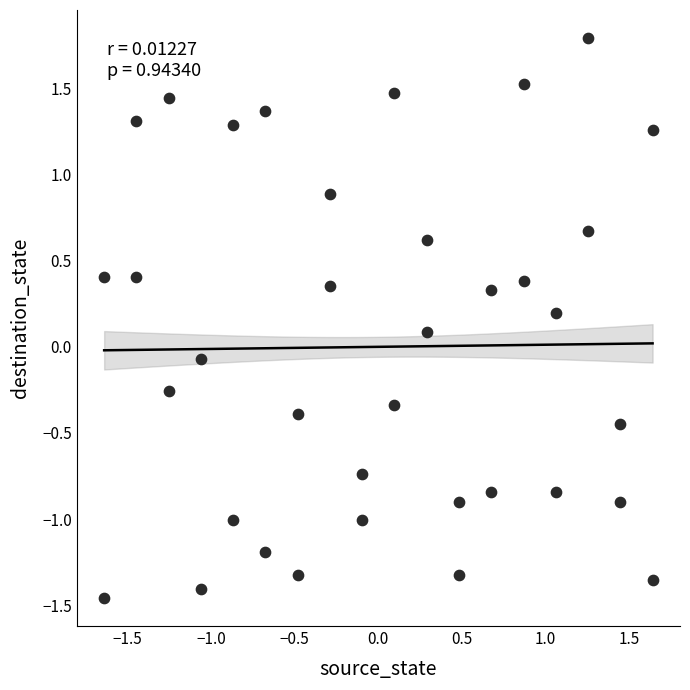

What is the range of Y values (max minus min)?

3.2